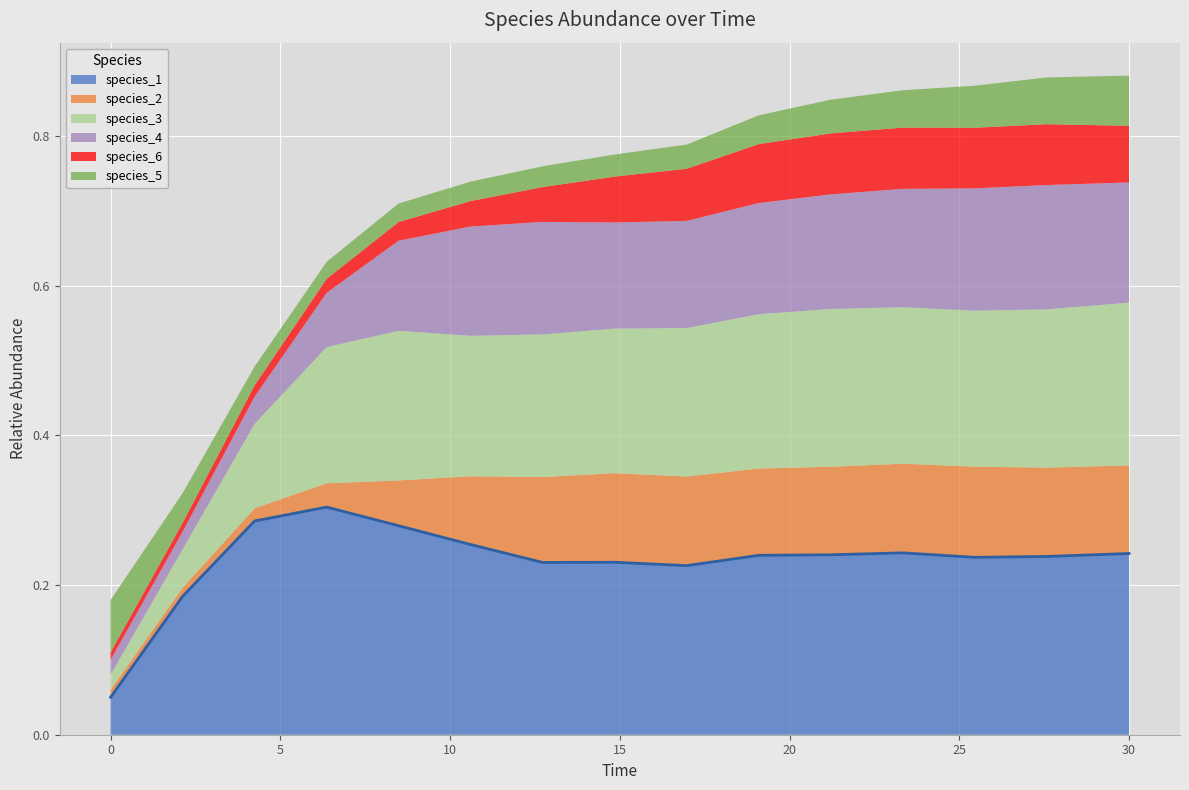

Rank the series at 21.21212121212121 from highest to lowest value.

species_1, species_3, species_4, species_2, species_6, species_5